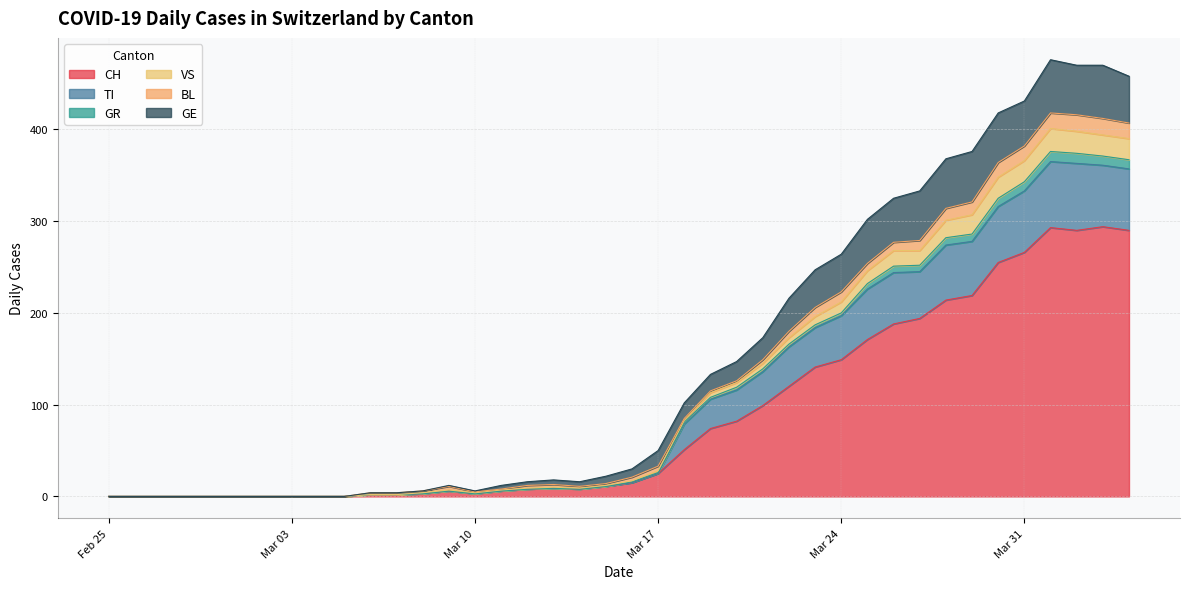

True or false: GE and VS intersect in this chart.

False